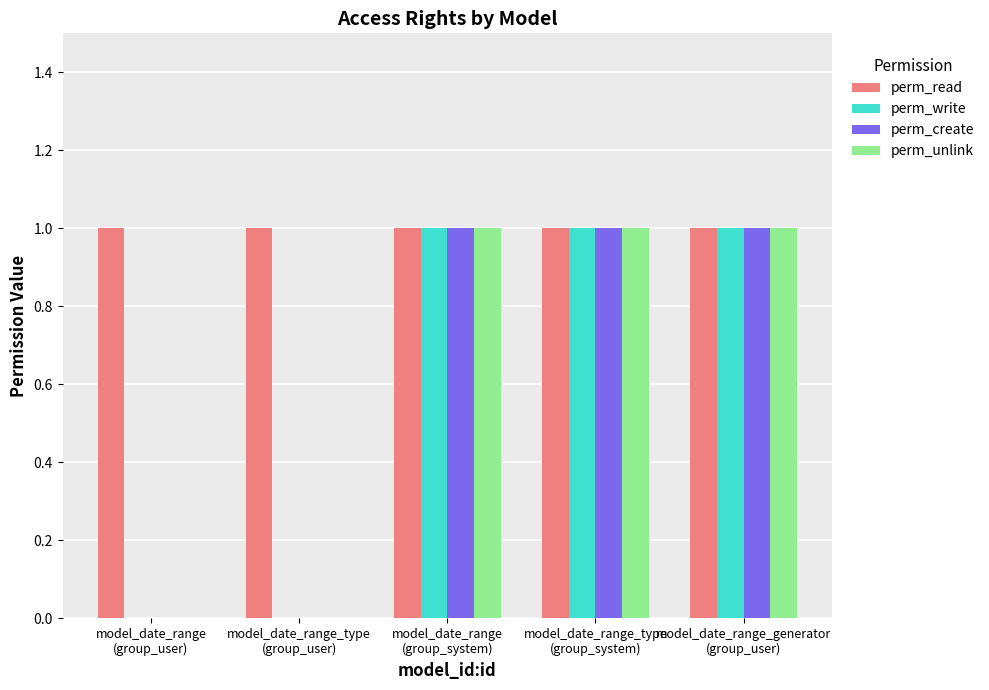

How many distinct data groups are displayed?

4